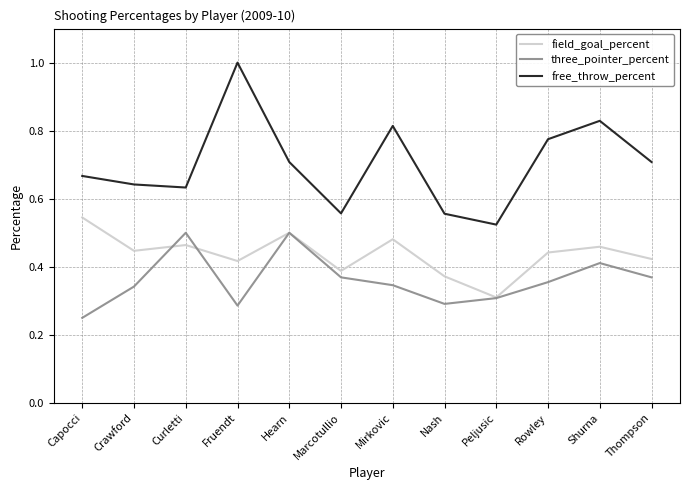

True or false: three_pointer_percent and free_throw_percent intersect in this chart.

False